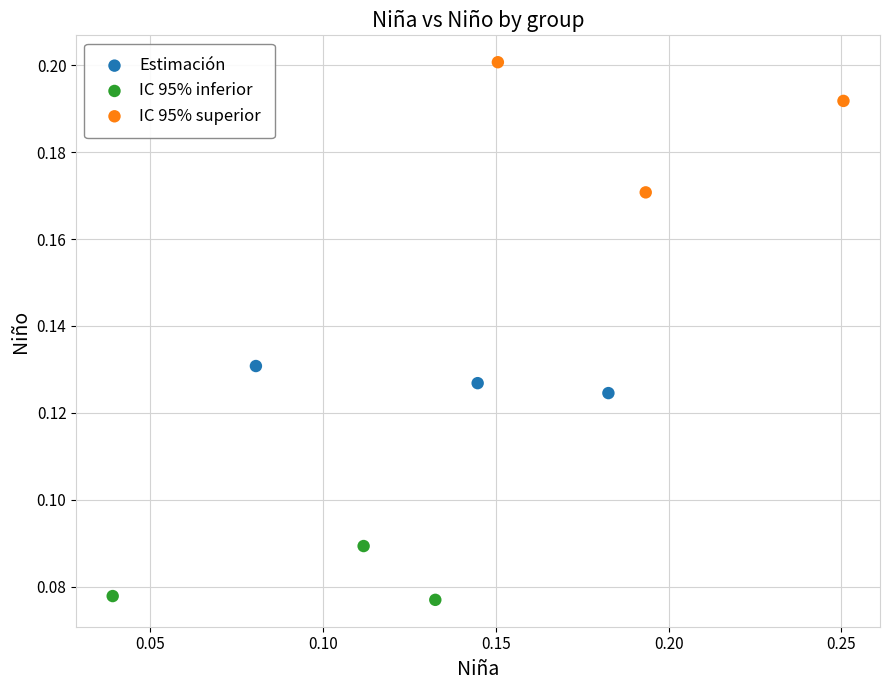

Which series reaches the minimum Y coordinate?

IC 95% inferior